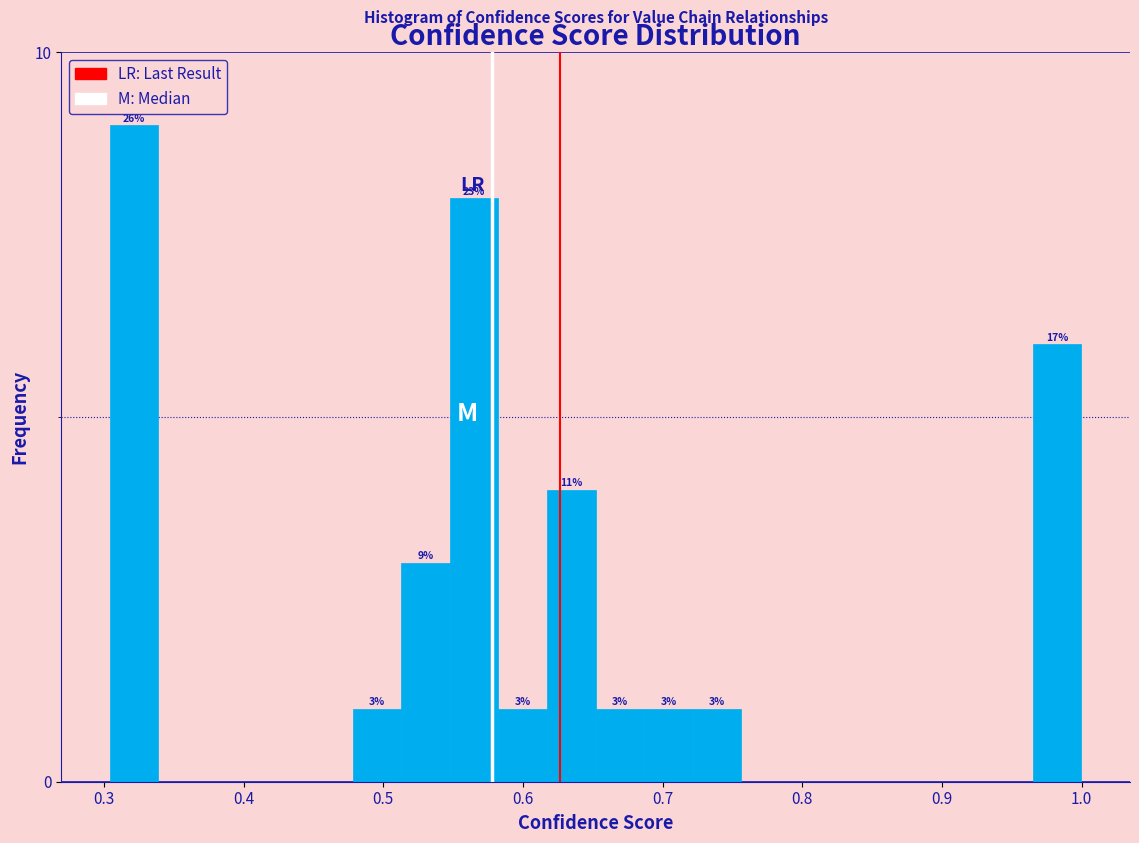

Read against the x-axis, roughly where is the centre of the tallest bar?

0.32